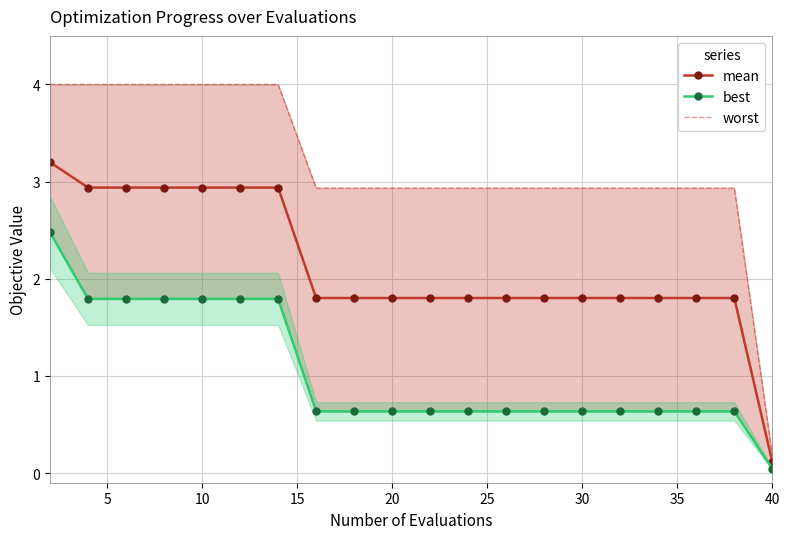

What is the highest value of the mean series?

3.2